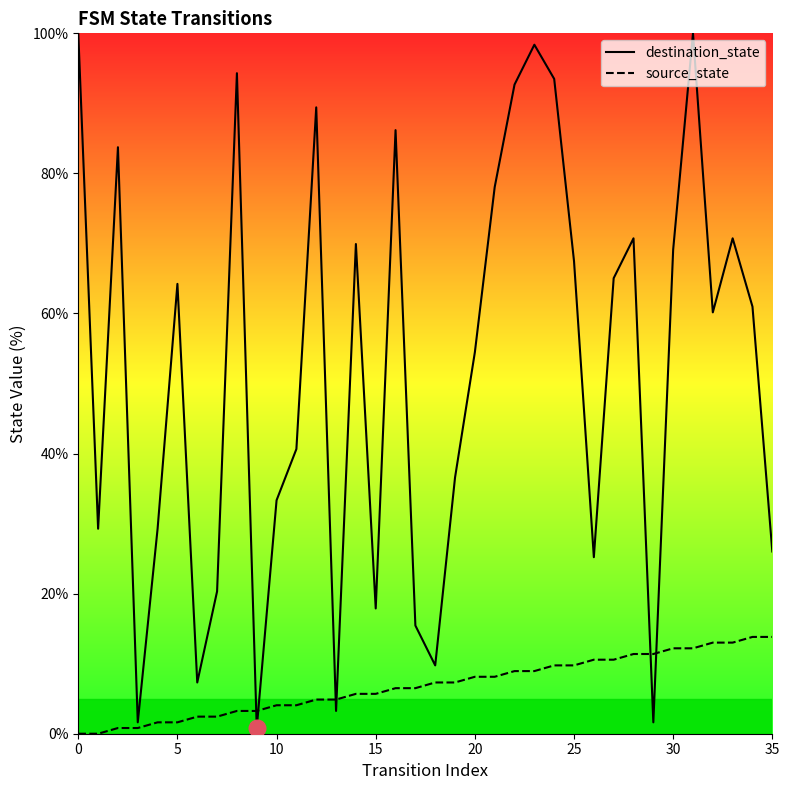

What is the total value across all series at 0?

100.0